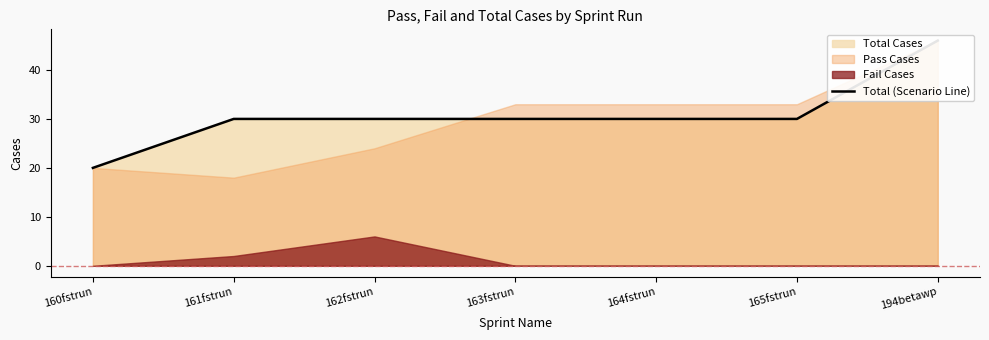

What is the sum of all values?

216